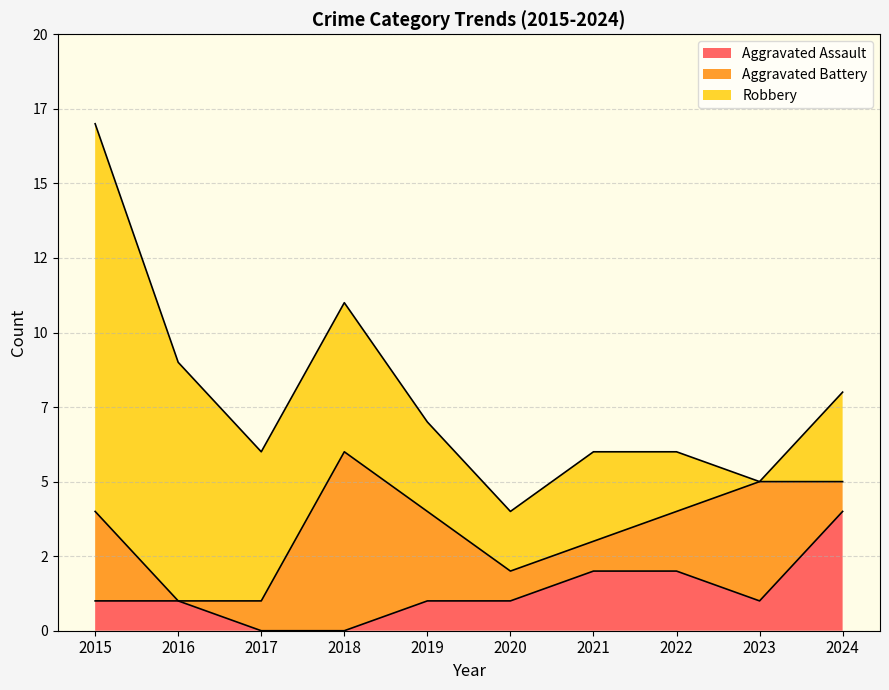

Does the chart display data point markers on the line(s)?

No